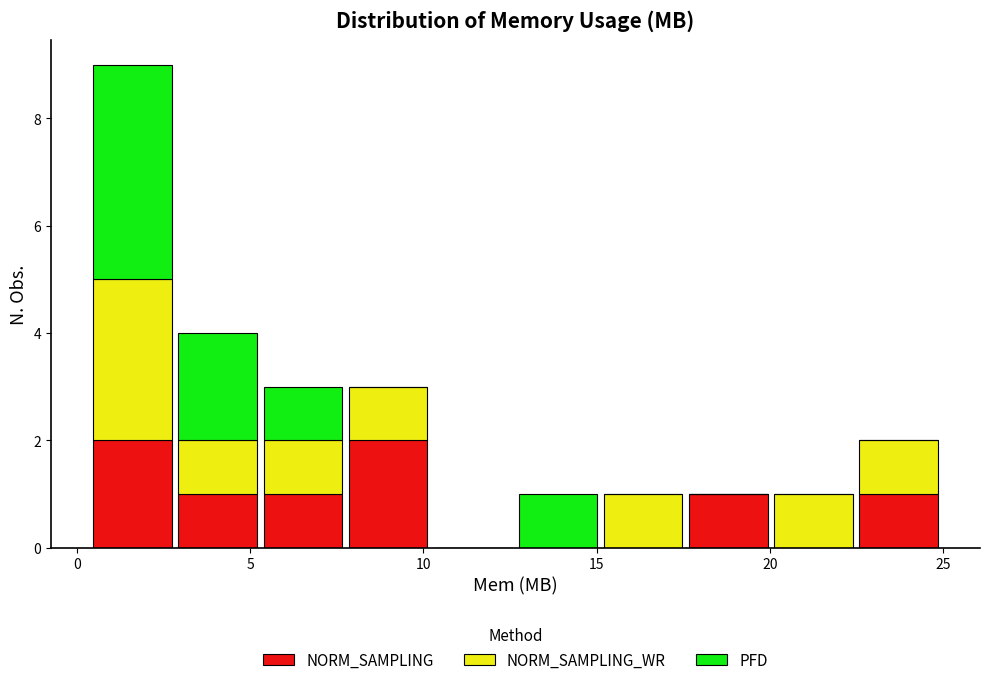

Which range on the x-axis has the tallest stacked bar (by total height)?

0.5 to 3.0